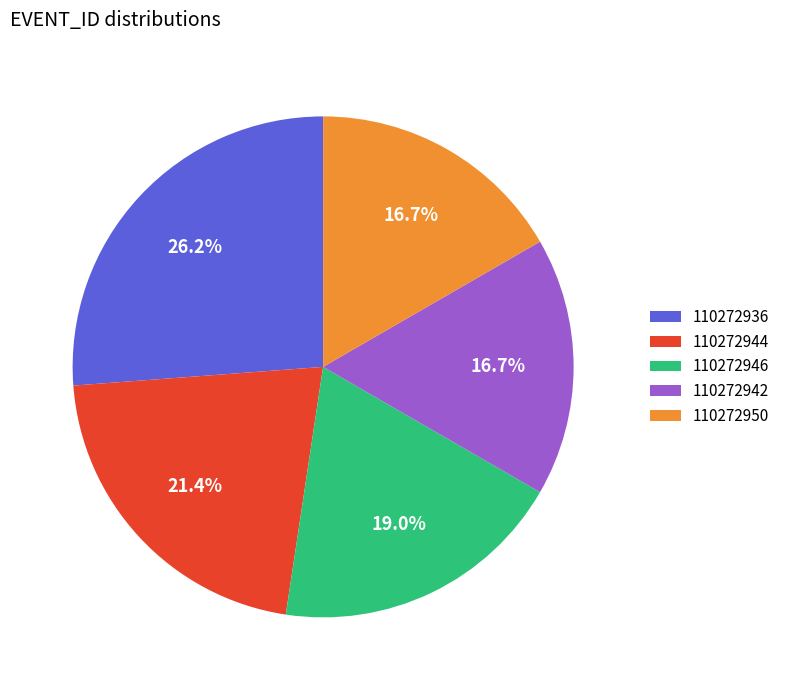

Combined, what portion of the pie is 110272942 and 110272936?

42.9%